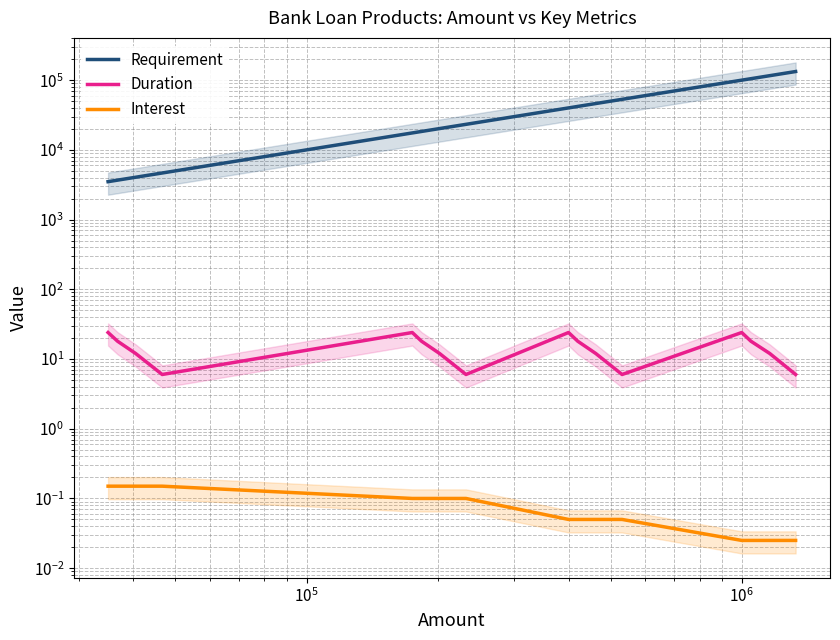

True or false: Interest has more than 1 interior local peaks.

False